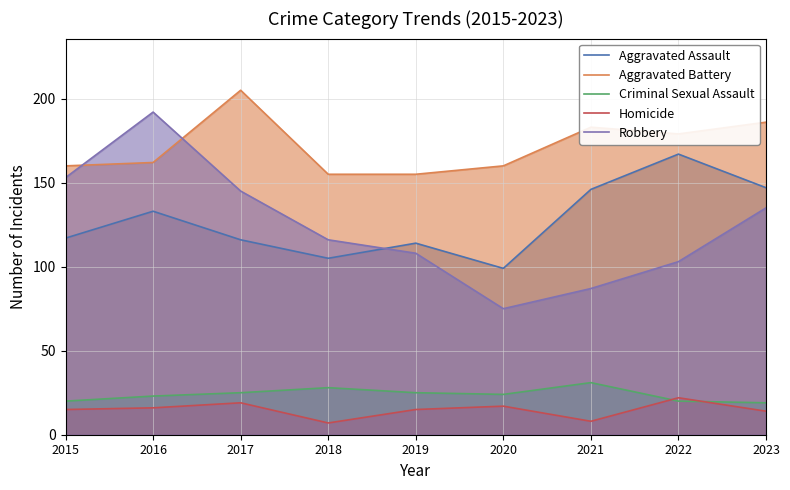

Rank the series at 2016 from highest to lowest value.

Robbery, Aggravated Battery, Aggravated Assault, Criminal Sexual Assault, Homicide